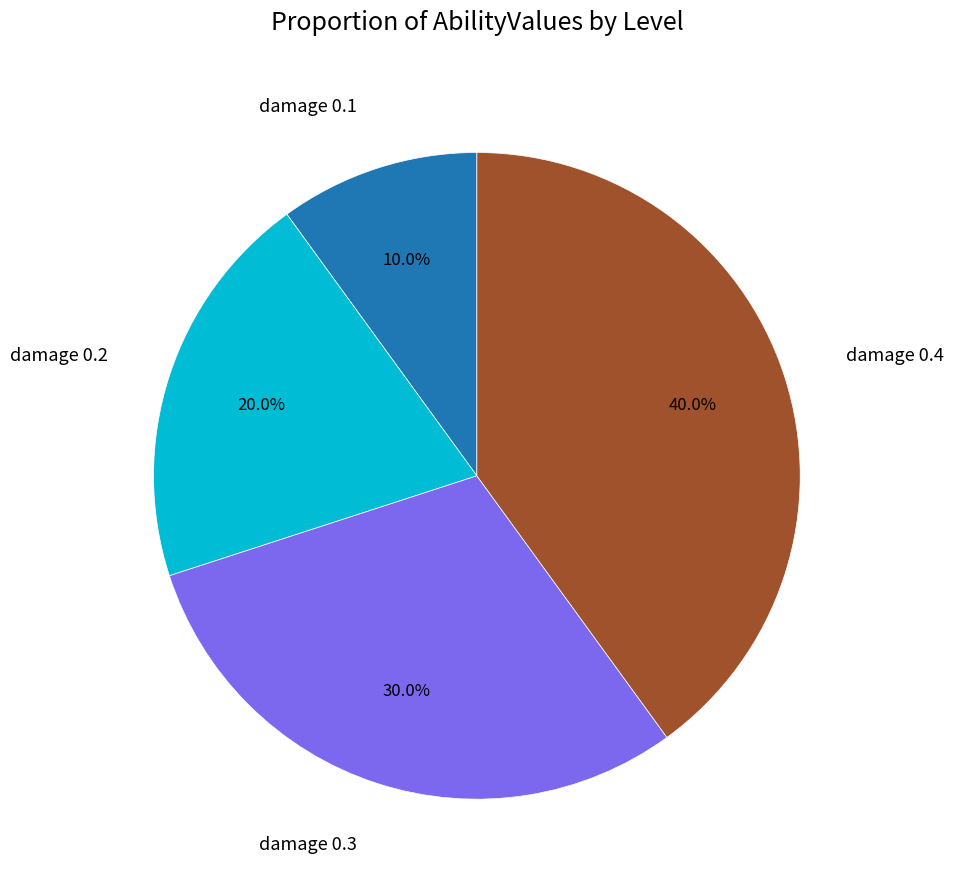

To the nearest percent, what is the difference between the damage 0.2 and damage 0.3 slice percentages?

10%